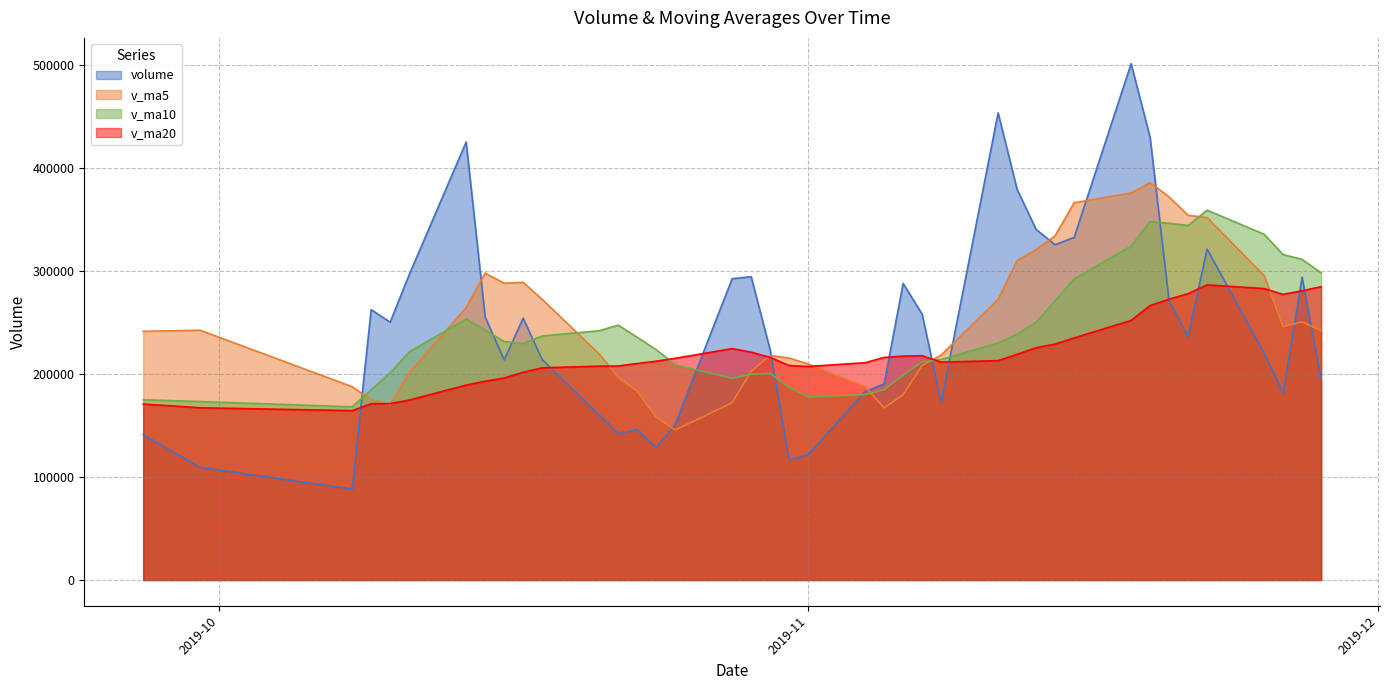

How many data points in v_ma5 are above 242156?

20